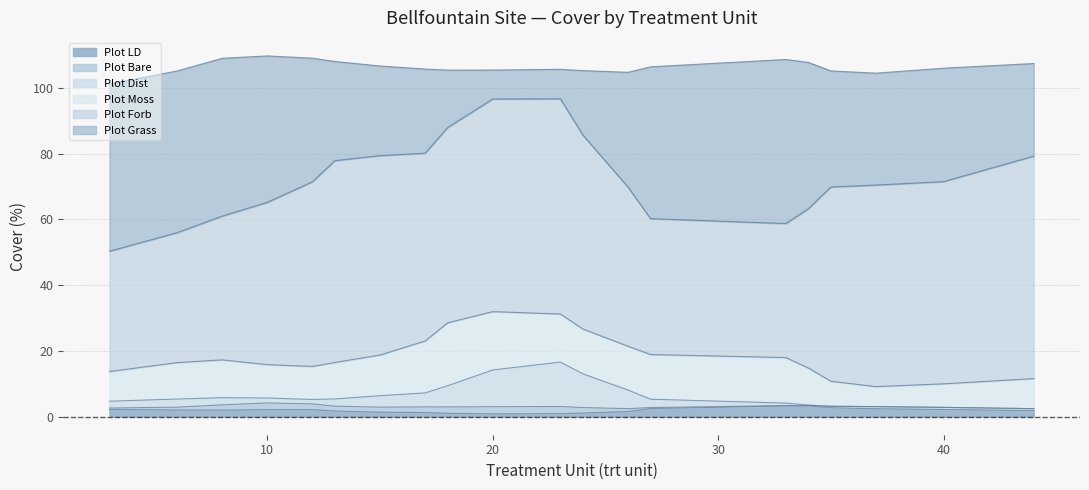

At which category is the sum across all series the highest?

8